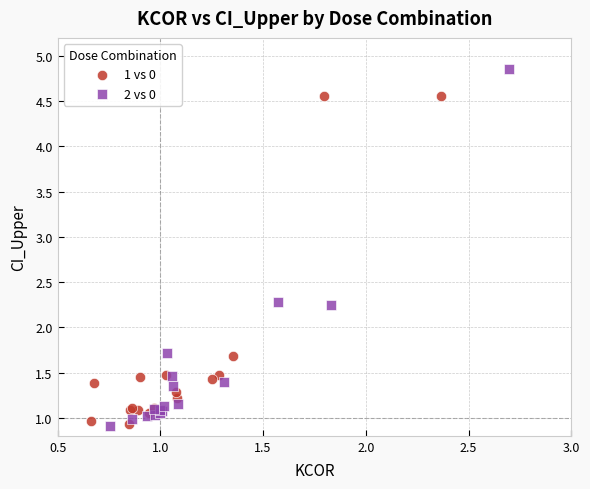

Which series has the widest spread of Y values?

2 vs 0